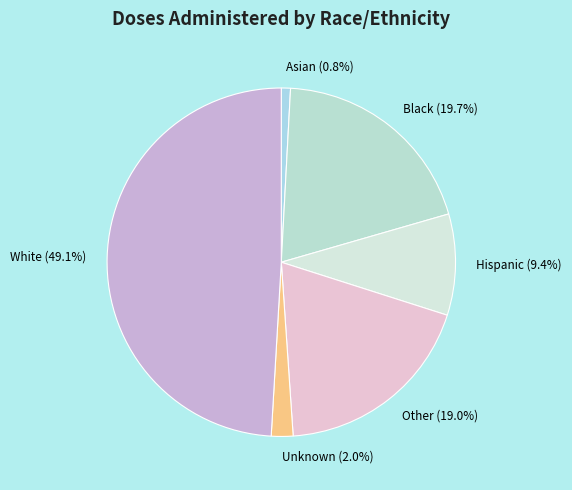

Approximately how many times larger is the value at Hispanic compared to Asian?

11.1